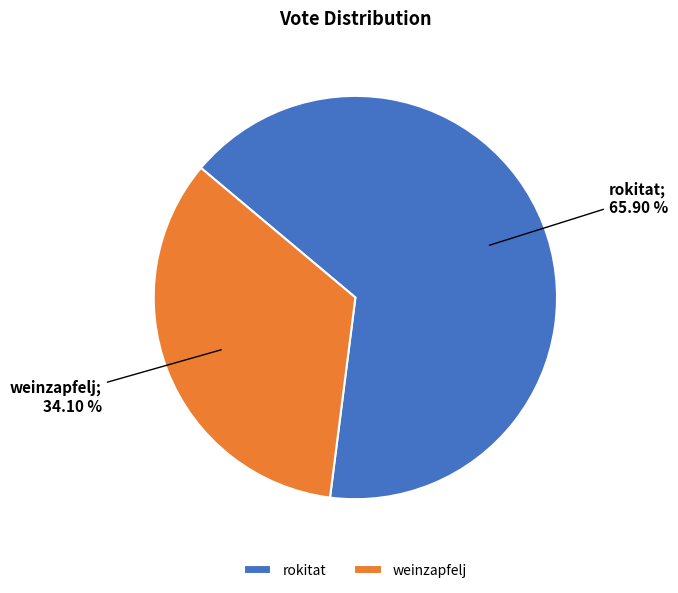

Rank the categories by value from highest to lowest.

rokitat, weinzapfelj